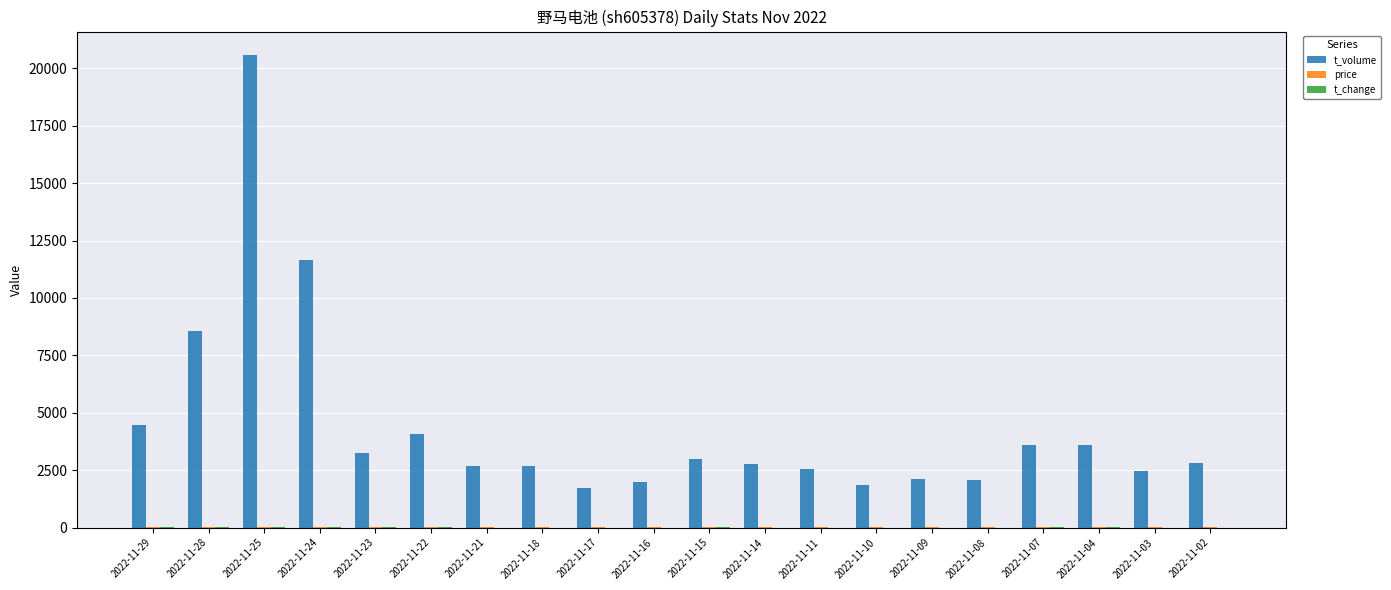

At which category is the sum across all series the highest?

2022-11-25